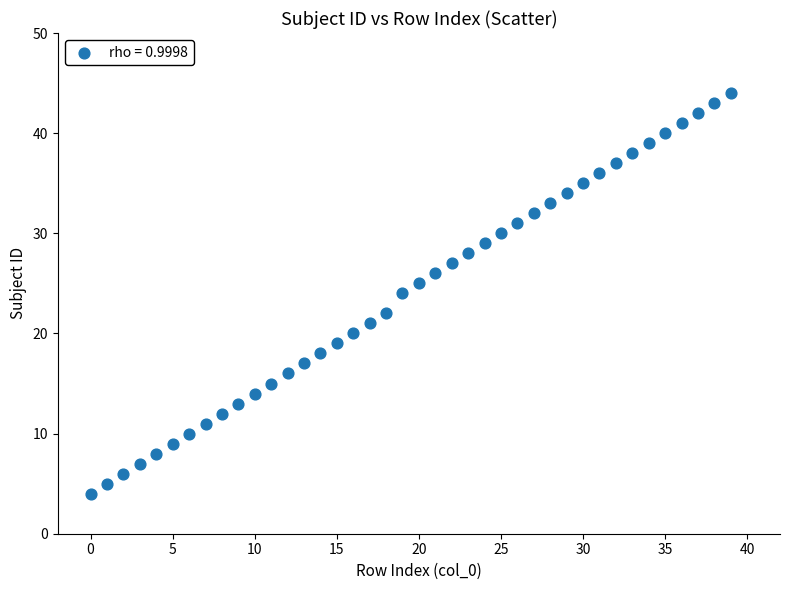

How many data points are displayed?

40